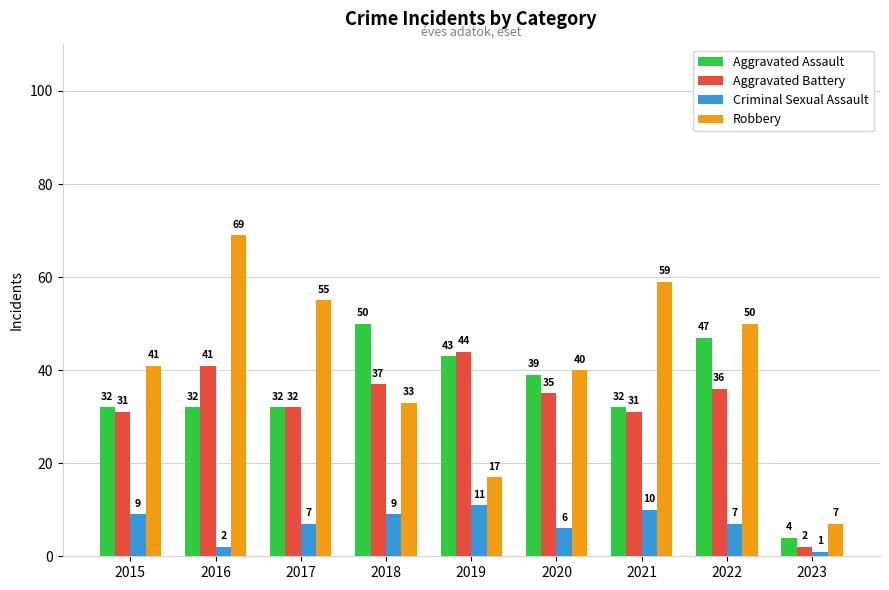

What is the value of the Aggravated Battery bar at the 8th from the left?

36